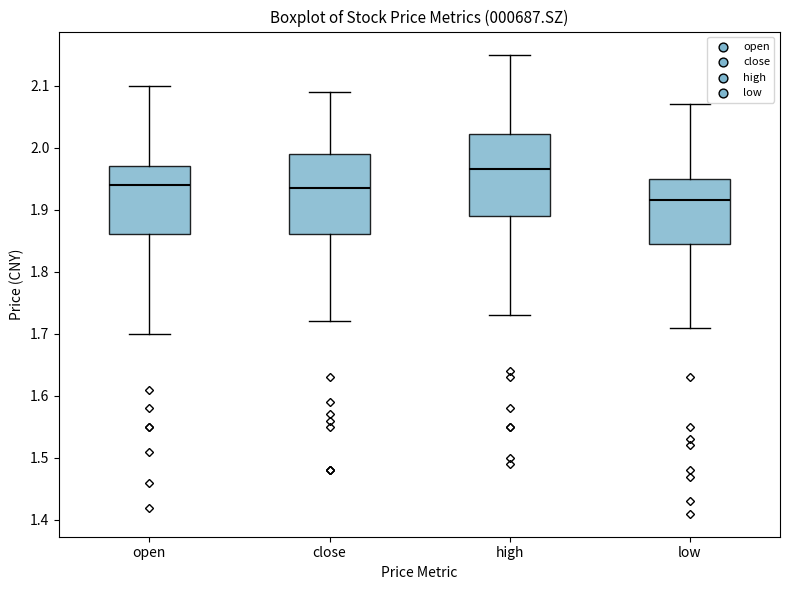

Reading left to right, transcribe this box plot: for each box, give where its median line is, the range the box spans, and where its two whiskers end, as read against the y-axis. The values are not printed on the chart, so give them approximately, as read against the axis.

open: median 1.94, box 1.86 to 1.97, whiskers 1.70 to 2.10
close: median 1.94, box 1.86 to 1.99, whiskers 1.72 to 2.09
high: median 1.97, box 1.89 to 2.02, whiskers 1.73 to 2.15
low: median 1.92, box 1.85 to 1.95, whiskers 1.71 to 2.07